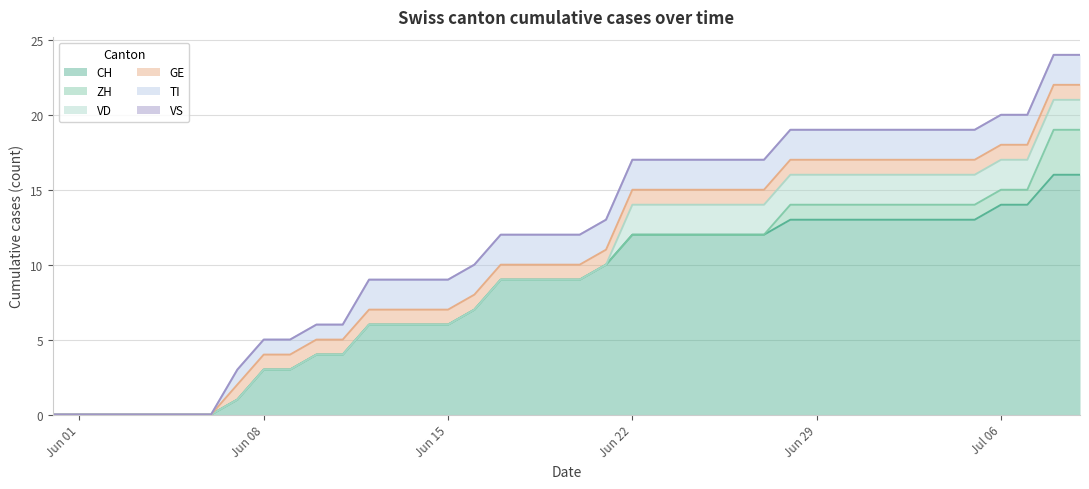

What position from the left is 2020-06-08?

9